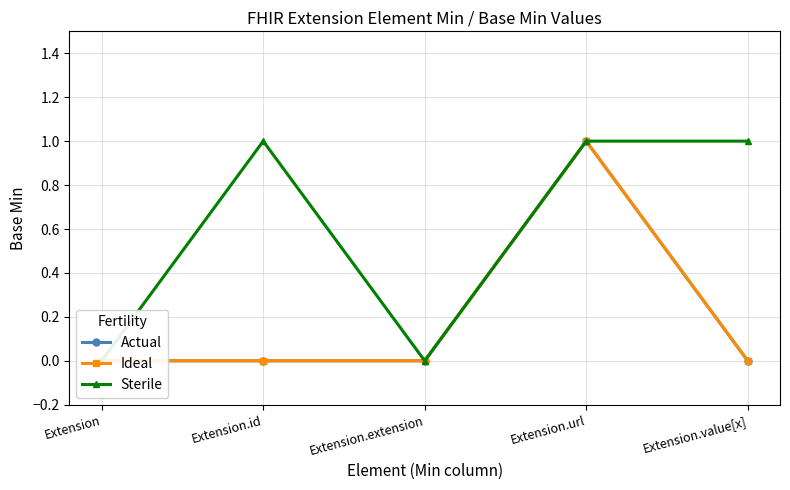

Where is Sterile nearest to the value 0?

Extension